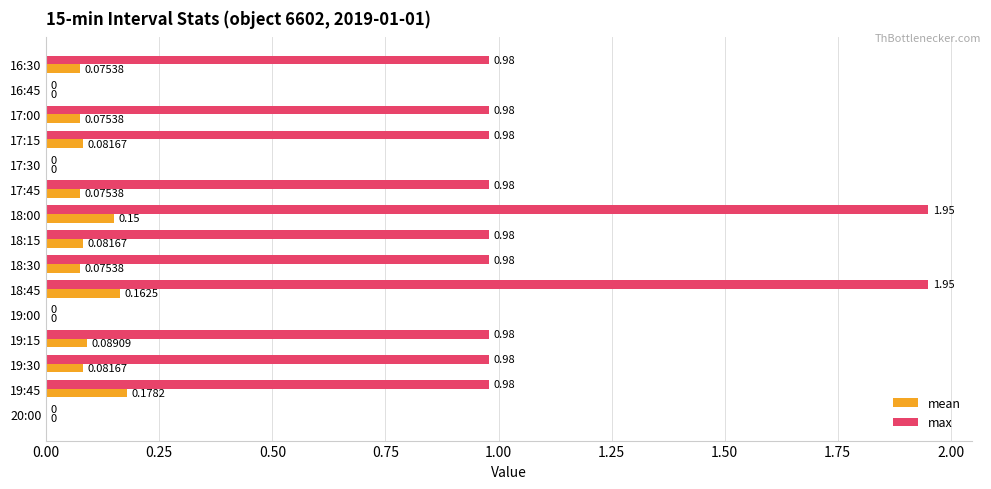

What is the total value across all series at 17:45?

1.1